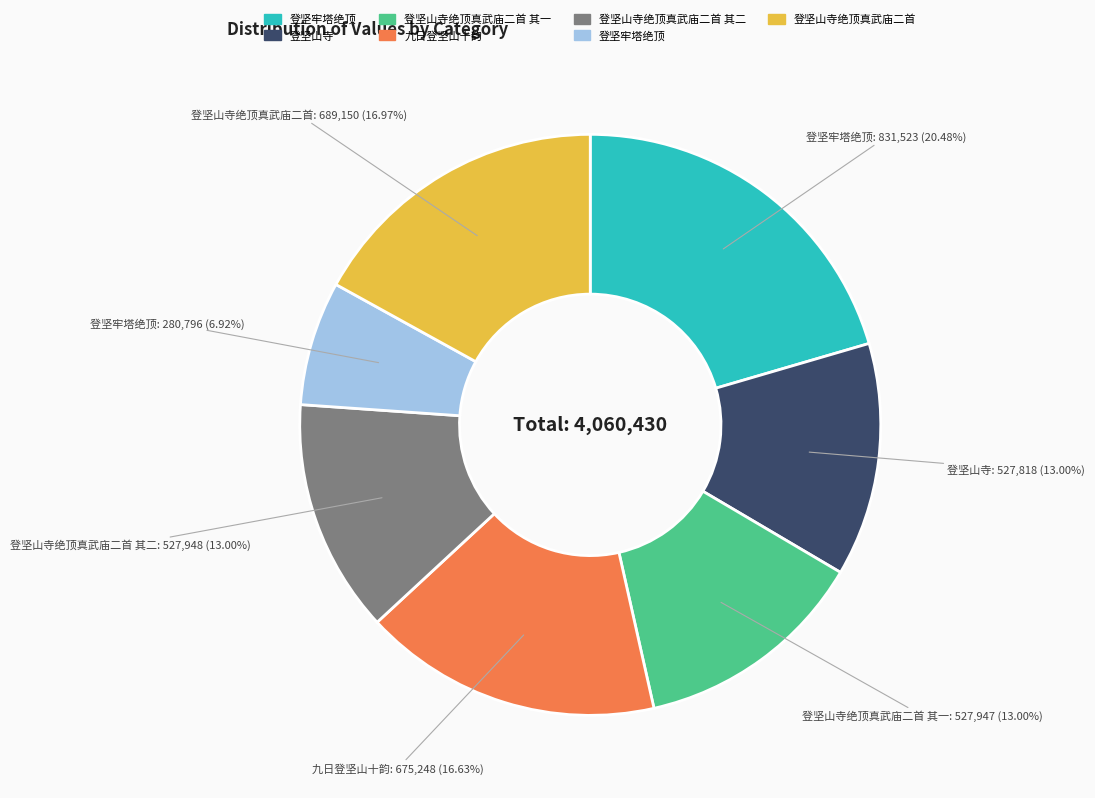

Is there a majority slice in this chart?

No